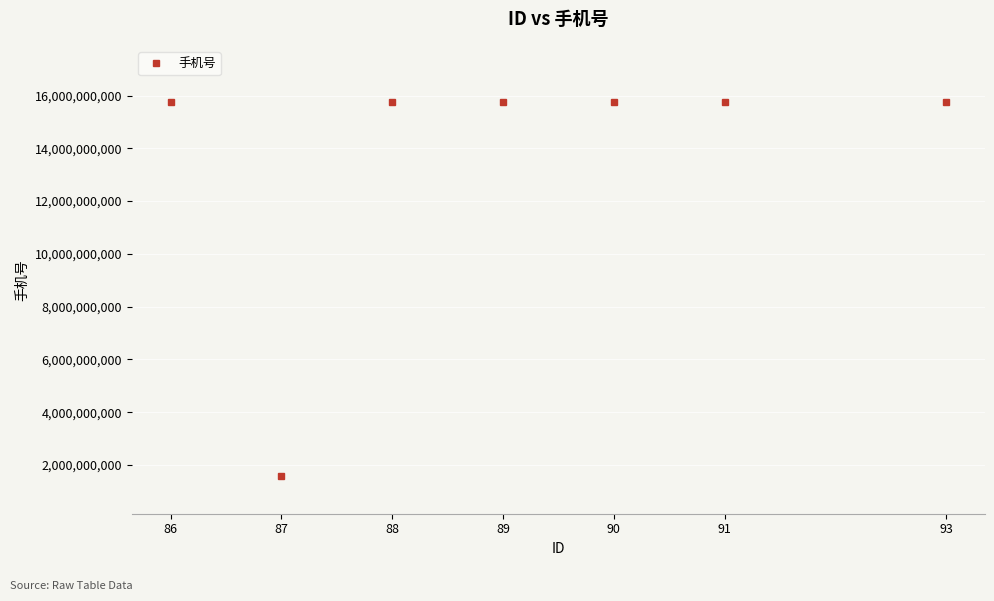

What is the ratio of the value at 88 to the value at 90?

1.0